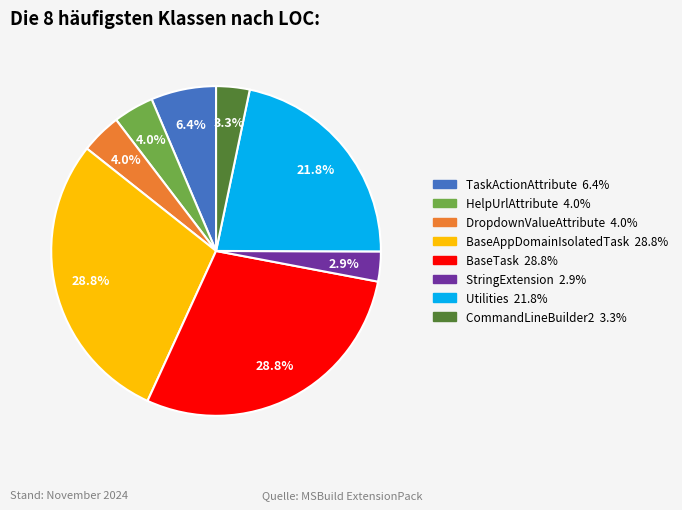

Count the number of slices in the pie.

8